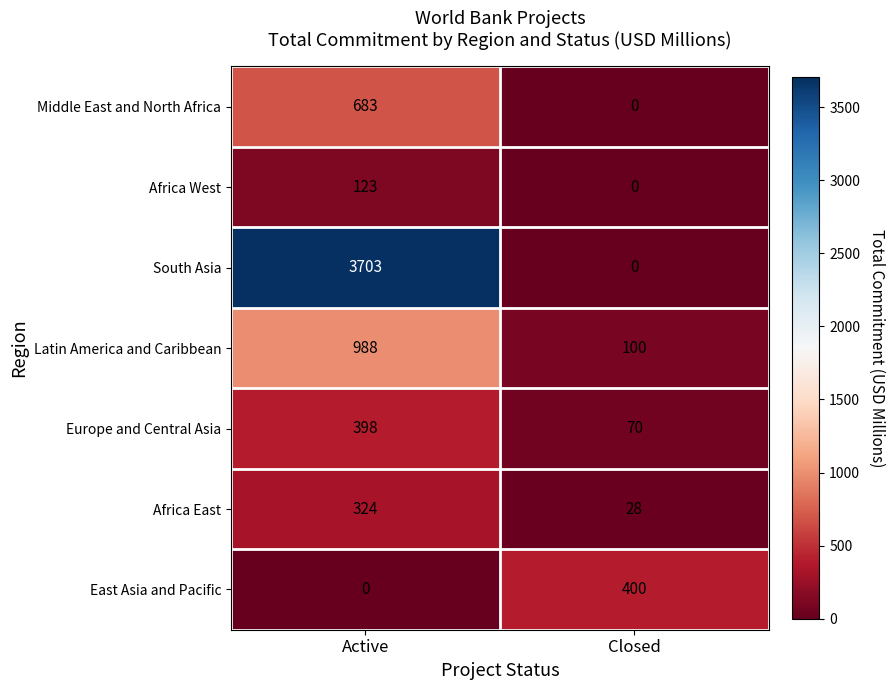

Which series has the largest range (max minus min)?

South Asia